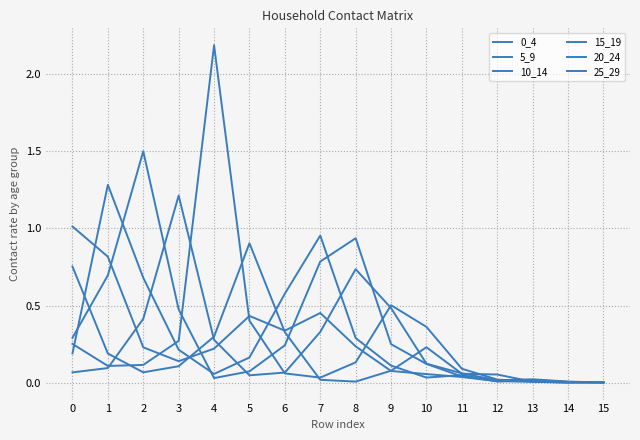

How many lines are shown in the chart?

6